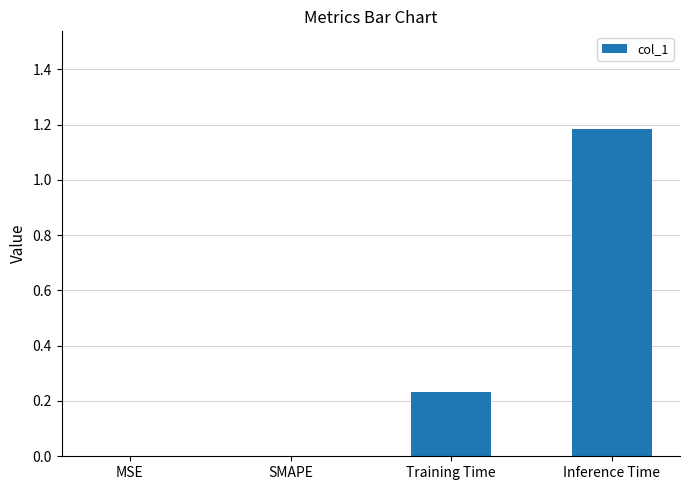

The chart shows a value of 0.5 at Inference Time. True or false?

False